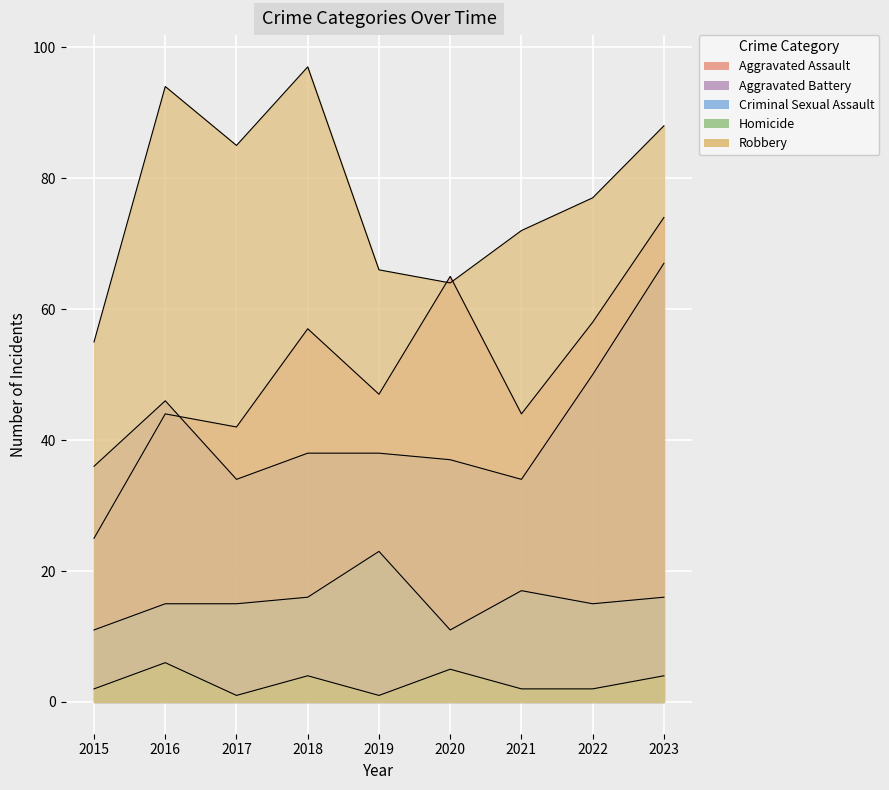

How many times do Aggravated Assault and Robbery cross each other?

2